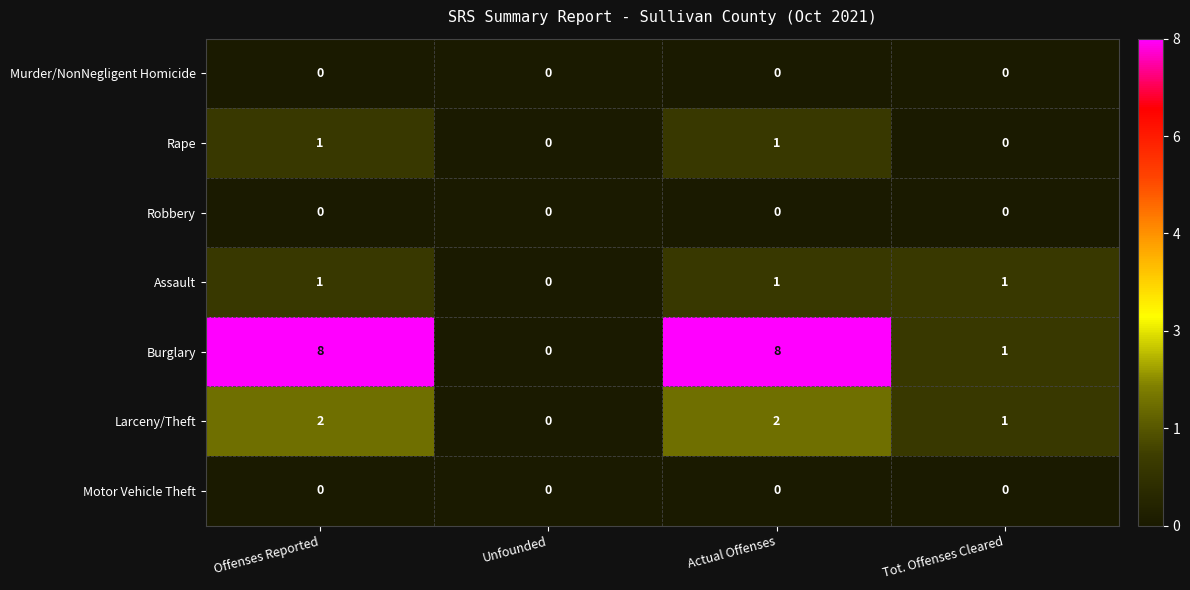

What is the total value across all series at Offenses Reported?

12